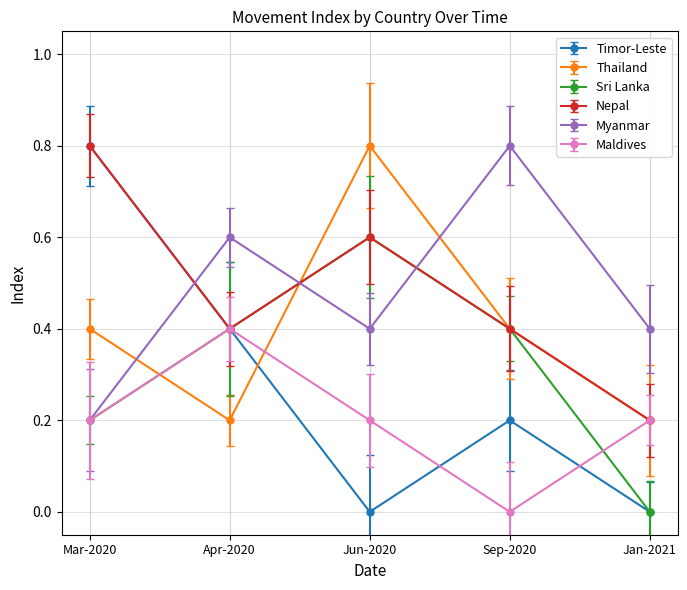

At which label does Nepal reach its minimum?

Jan-2021